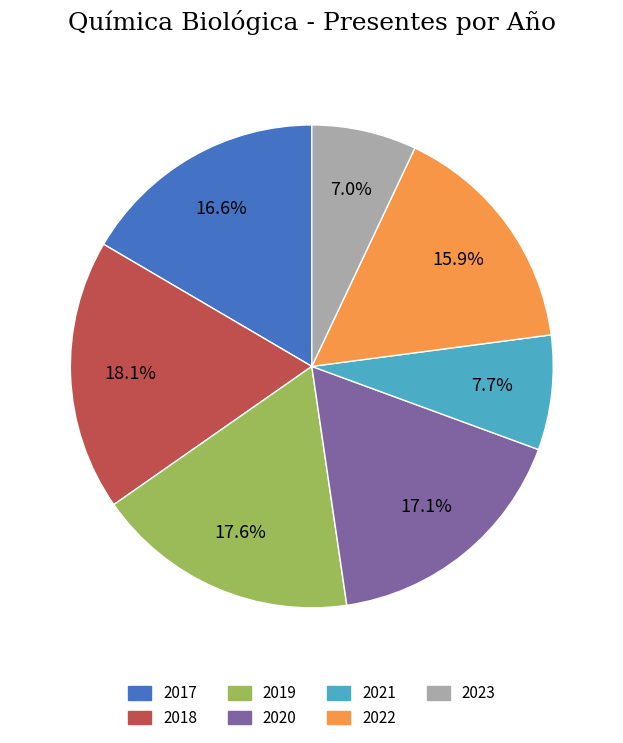

Which slice is the smallest?

2023